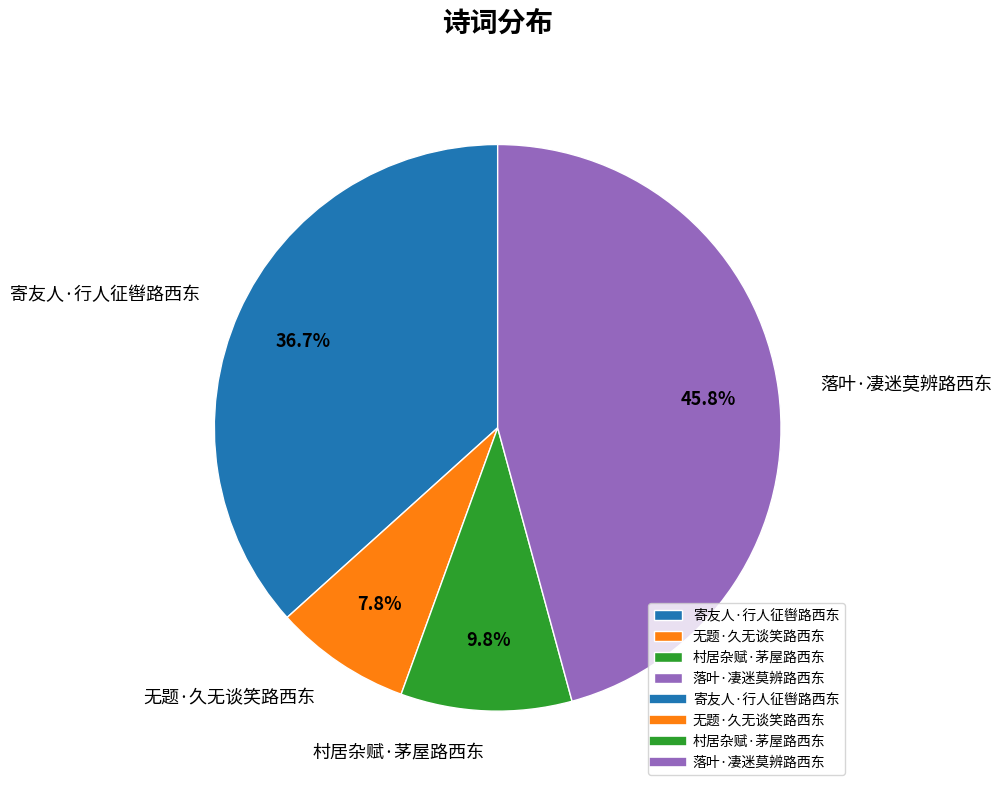

What is the ratio of the value at 寄友人·行人征辔路西东 to the value at 落叶·凄迷莫辨路西东?

0.8